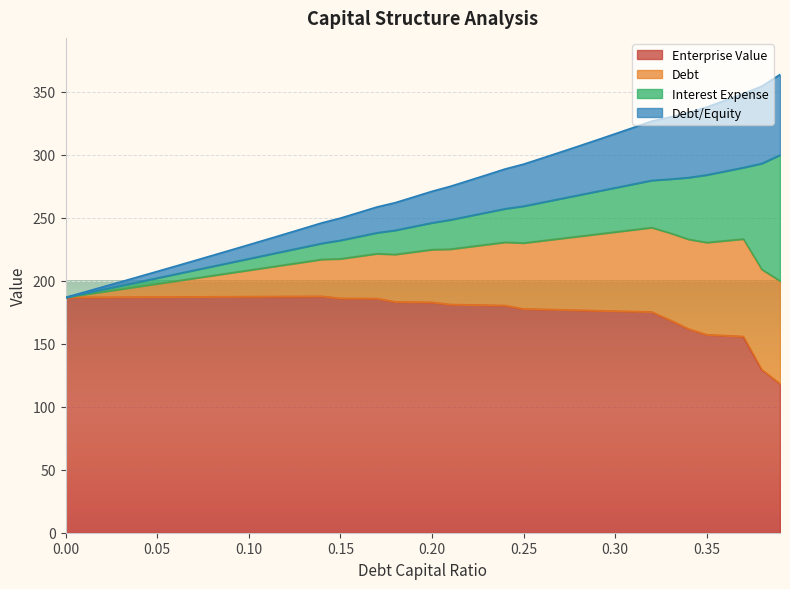

What is the maximum value for Enterprise Value?

187.6